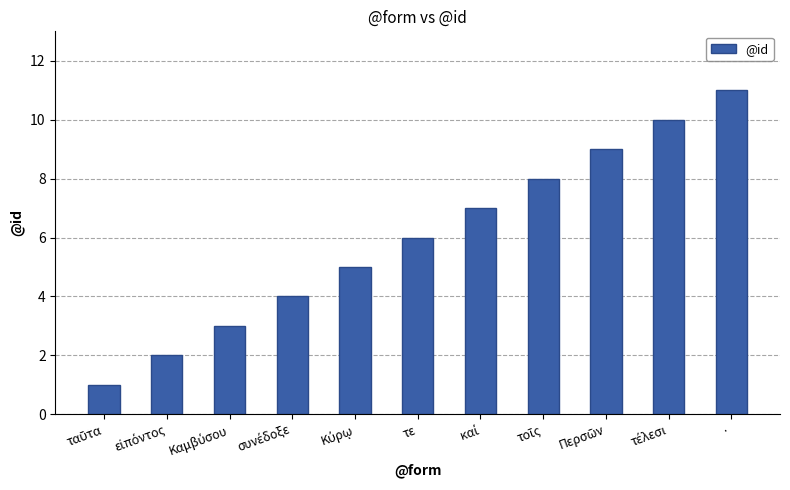

Where is the data nearest to the value 6?

τε